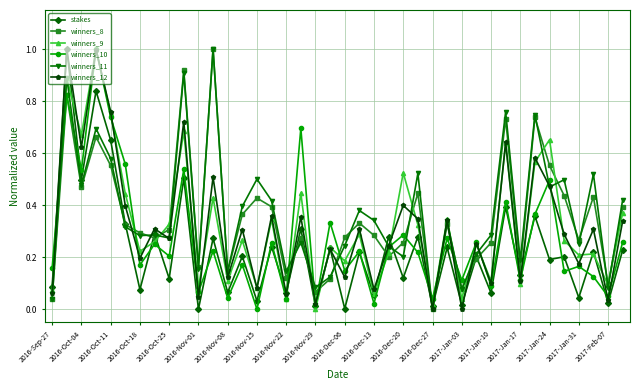

True or false: winners_8 has more than 1 interior local peaks.

True